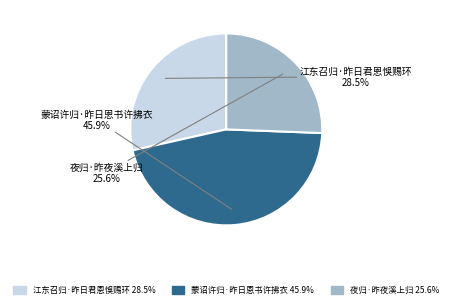

What is the ratio of the value at 蒙诏许归·昨日恩书许拂衣 to the value at 夜归·昨夜溪上归?

1.8